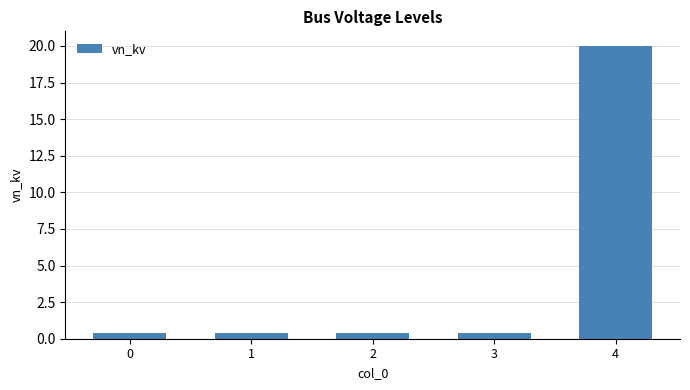

What is the value of the 5th bar from the left?

20.0